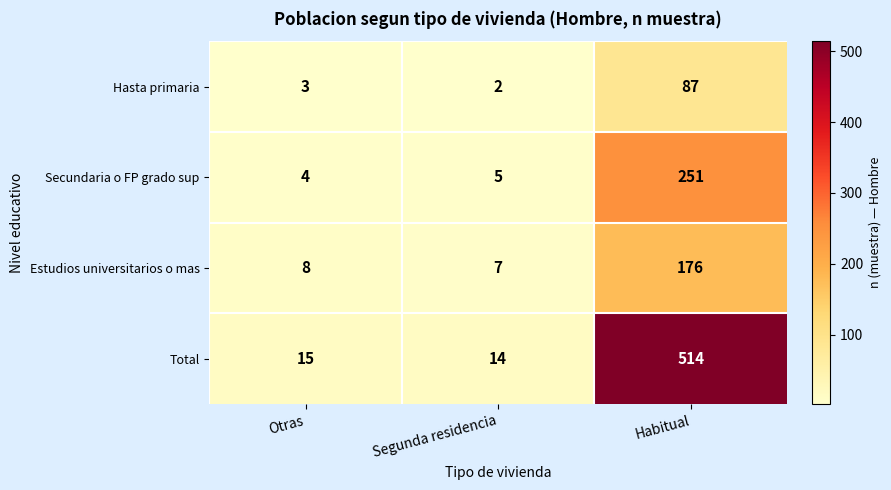

The value of Estudios universitarios o mas at Otras is 14. True or false?

False